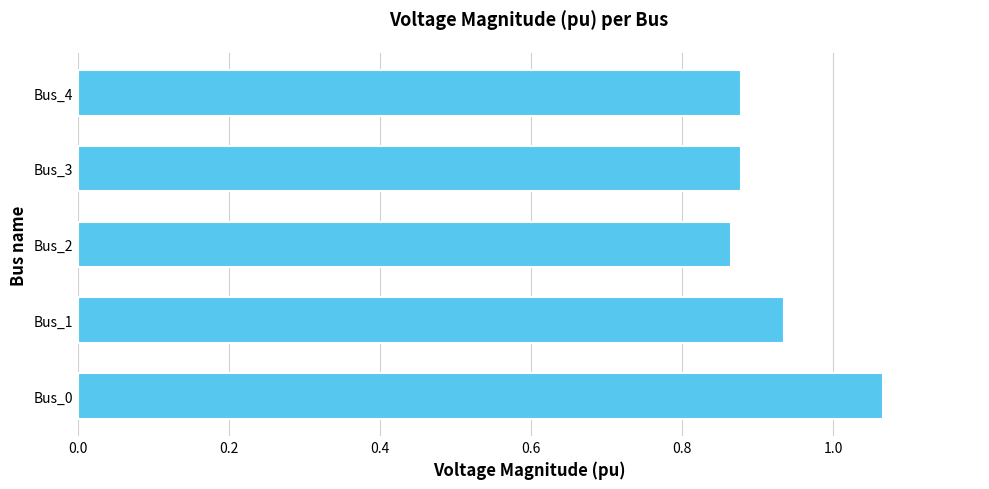

Does the chart contain any negative values?

No